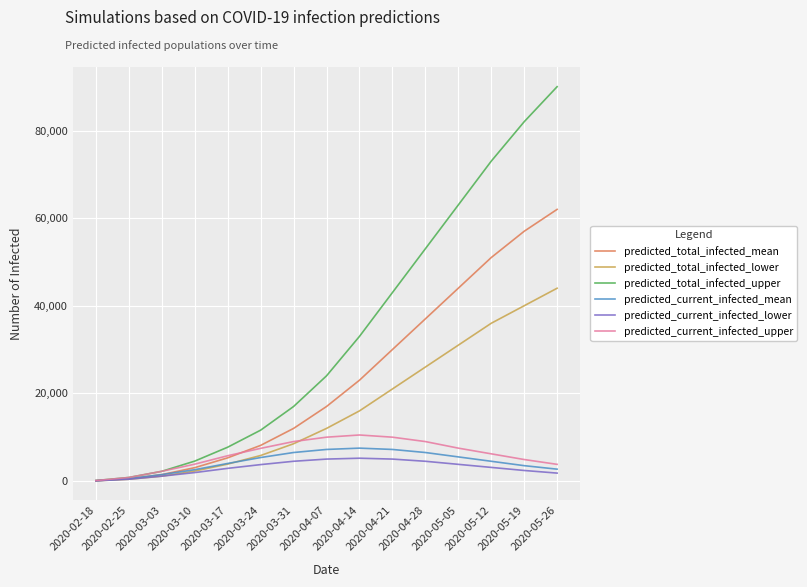

What is the greatest value displayed?

90000